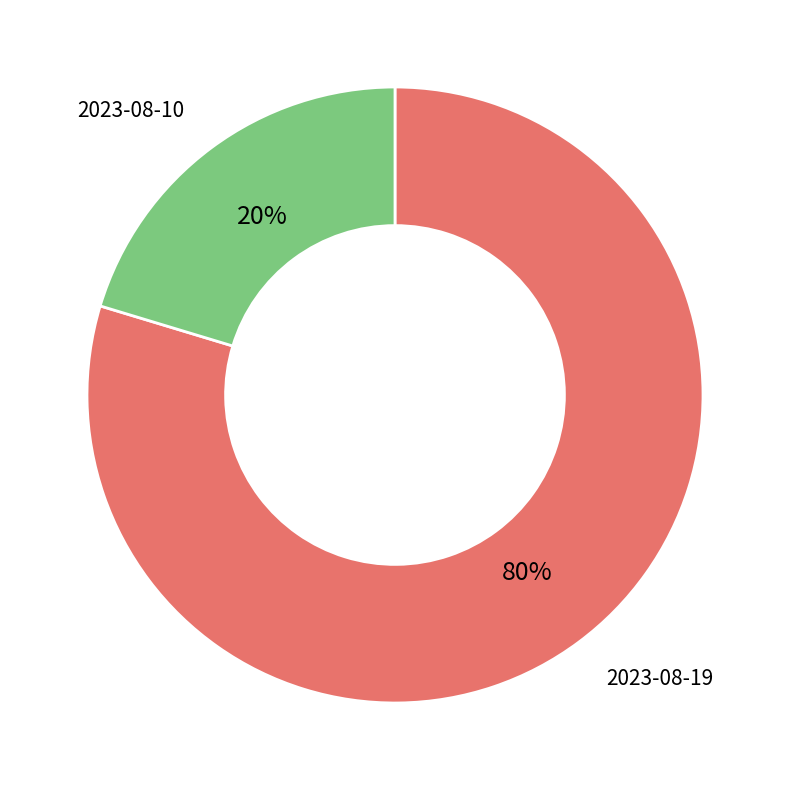

Count the number of slices in the pie.

2